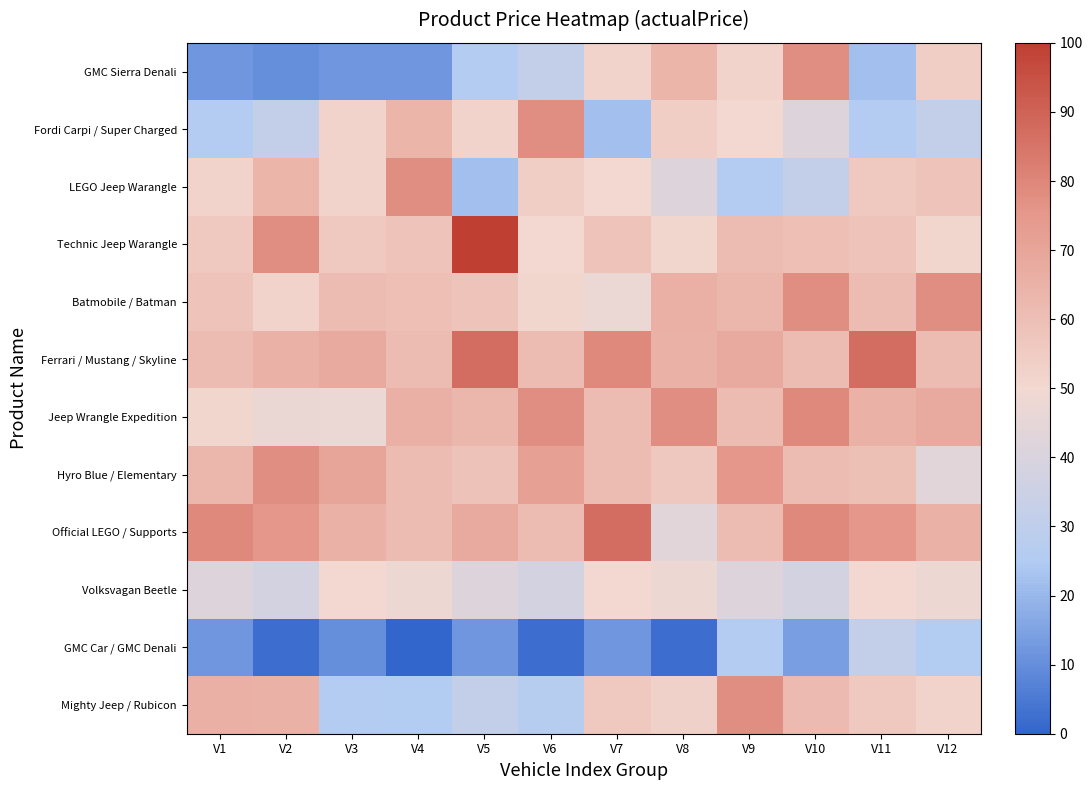

What is the difference between the highest and lowest values at V11?

65.0